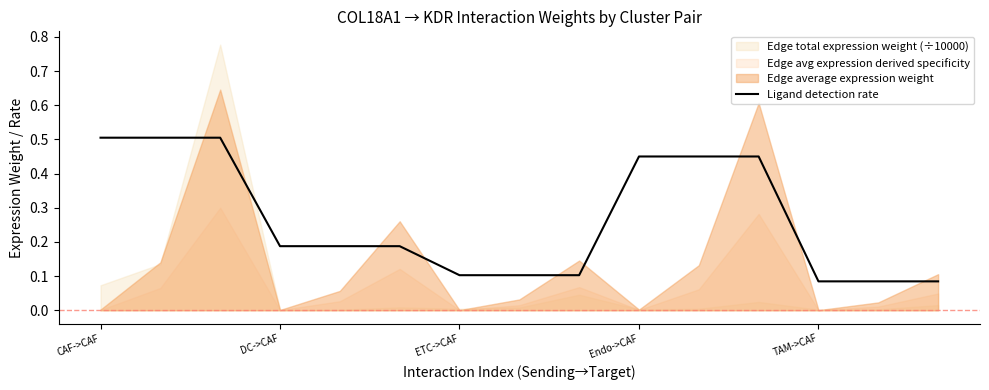

True or false: Ligand detection rate has a value of 0.5 at CAF->CAF.

True